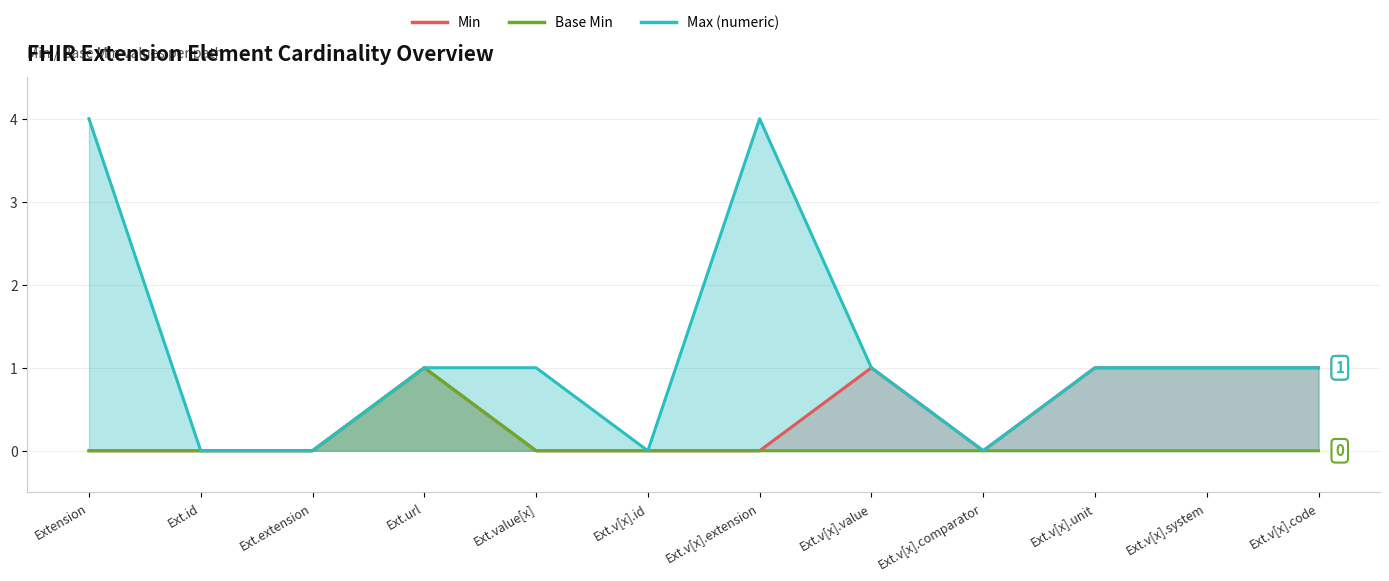

True or false: Base Min and Min cross at least once.

False